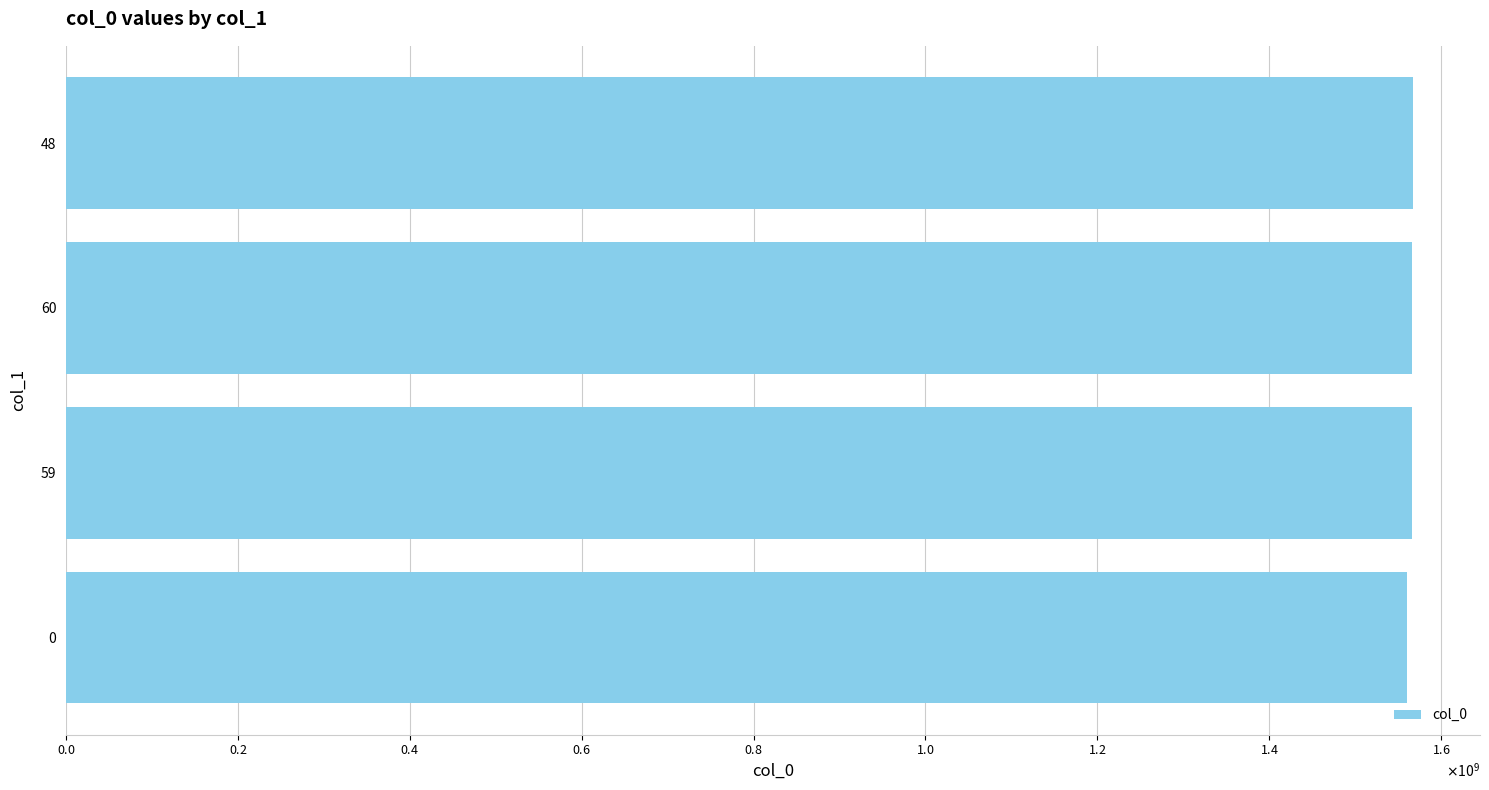

What is the greatest value displayed?

1566915144